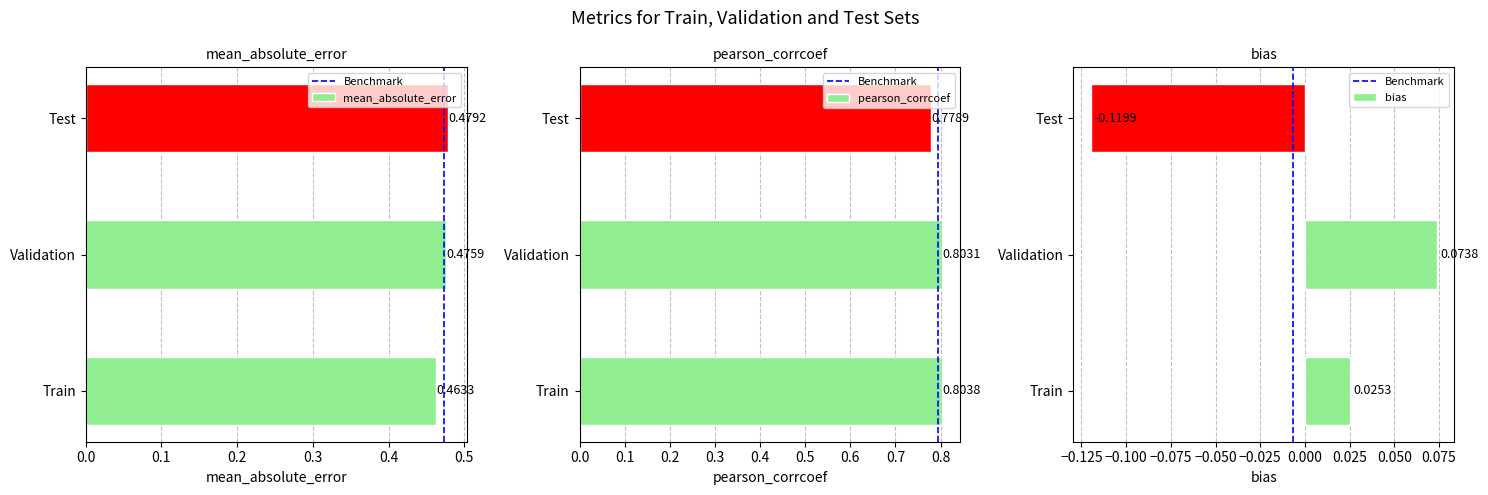

Which series has the largest range (max minus min)?

bias